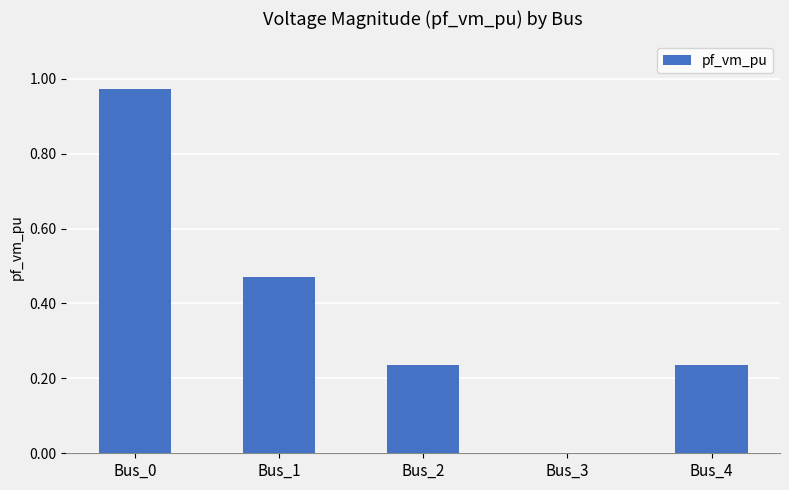

At which category does the chart reach its peak across all series?

Bus_0